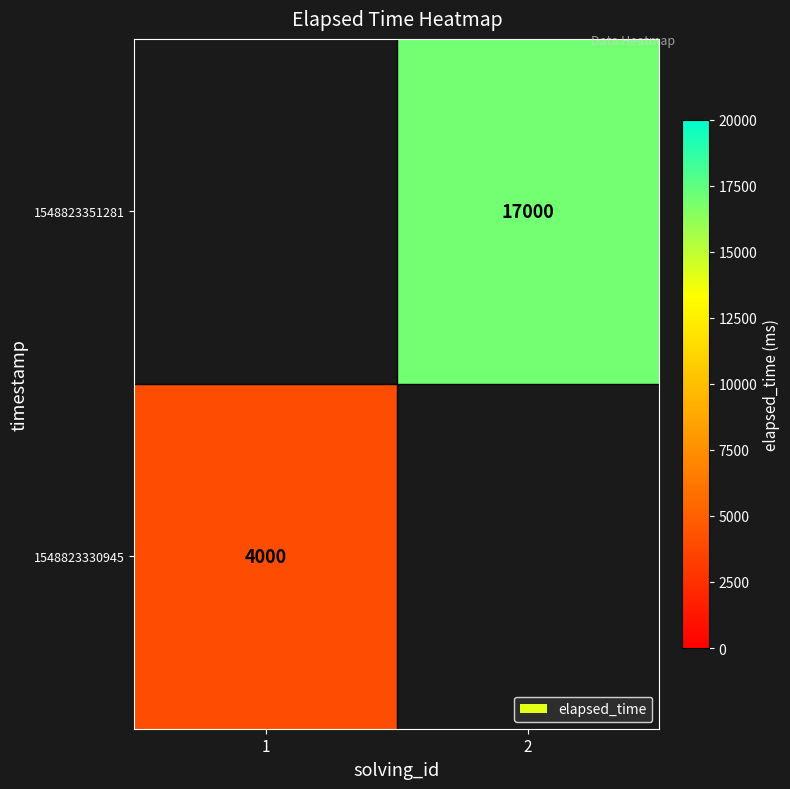

Which label corresponds to the smallest value in the chart?

1